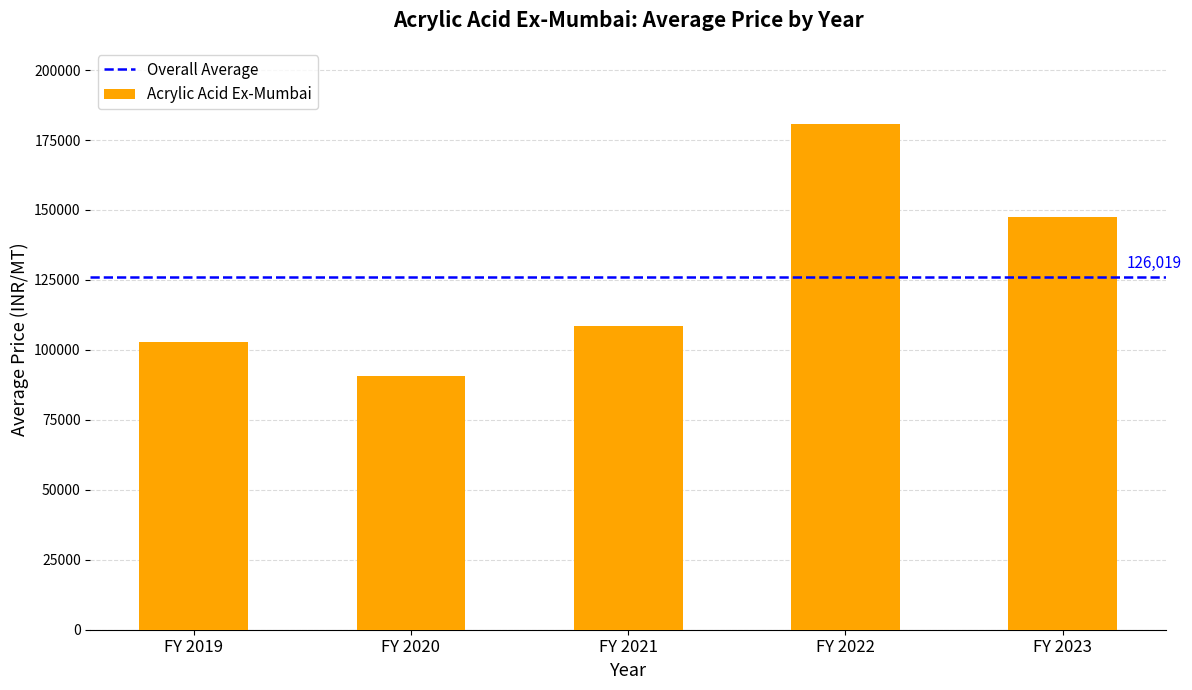

What is the value of the 5th bar from the left?

147351.9